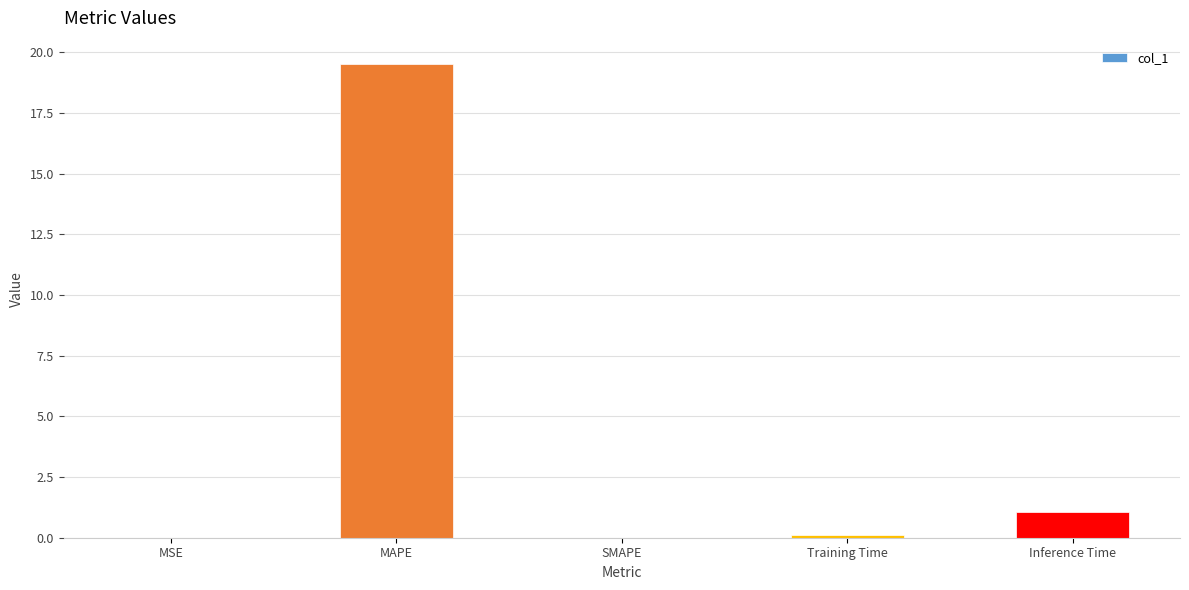

At which category does the chart reach its peak across all series?

MAPE